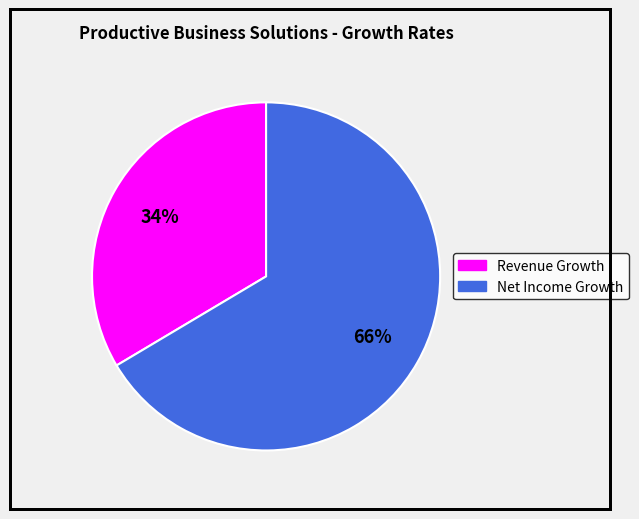

Is there a majority slice in this chart?

Yes